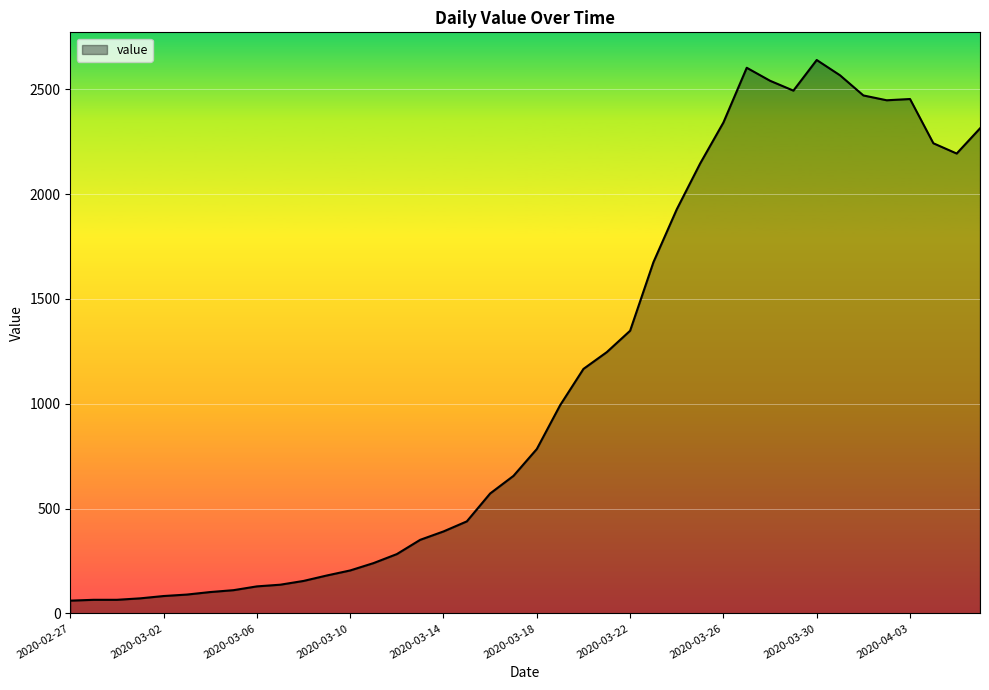

What is the smallest value displayed?

61